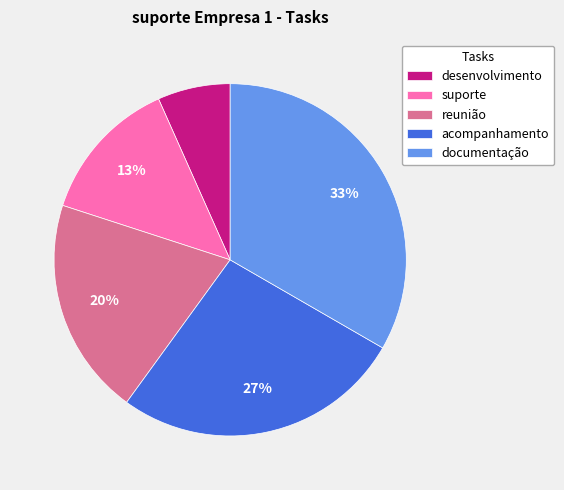

To the nearest percent, what is the average slice percentage?

20%